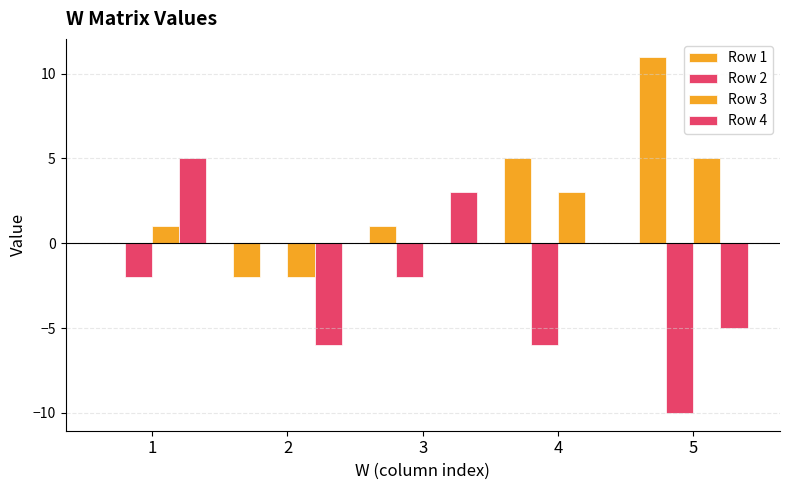

Is it true that Row 4 equals -6 at 2?

True